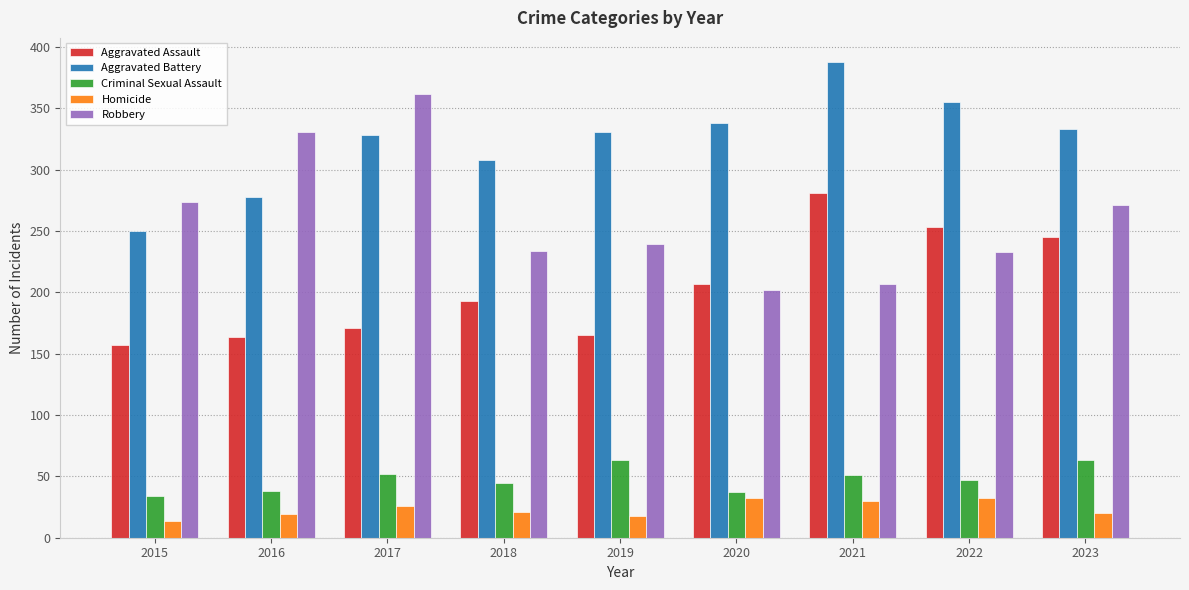

What is the total value across all series at 2016?

830